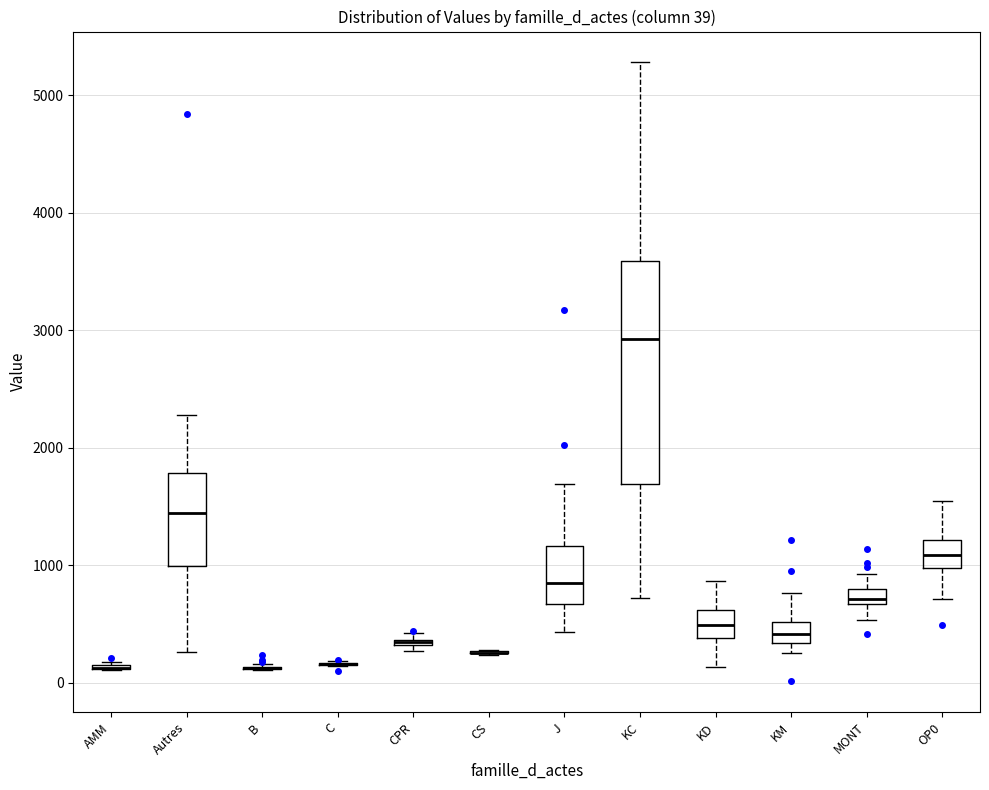

Which box is the tallest, from its lower edge to its upper edge?

KC